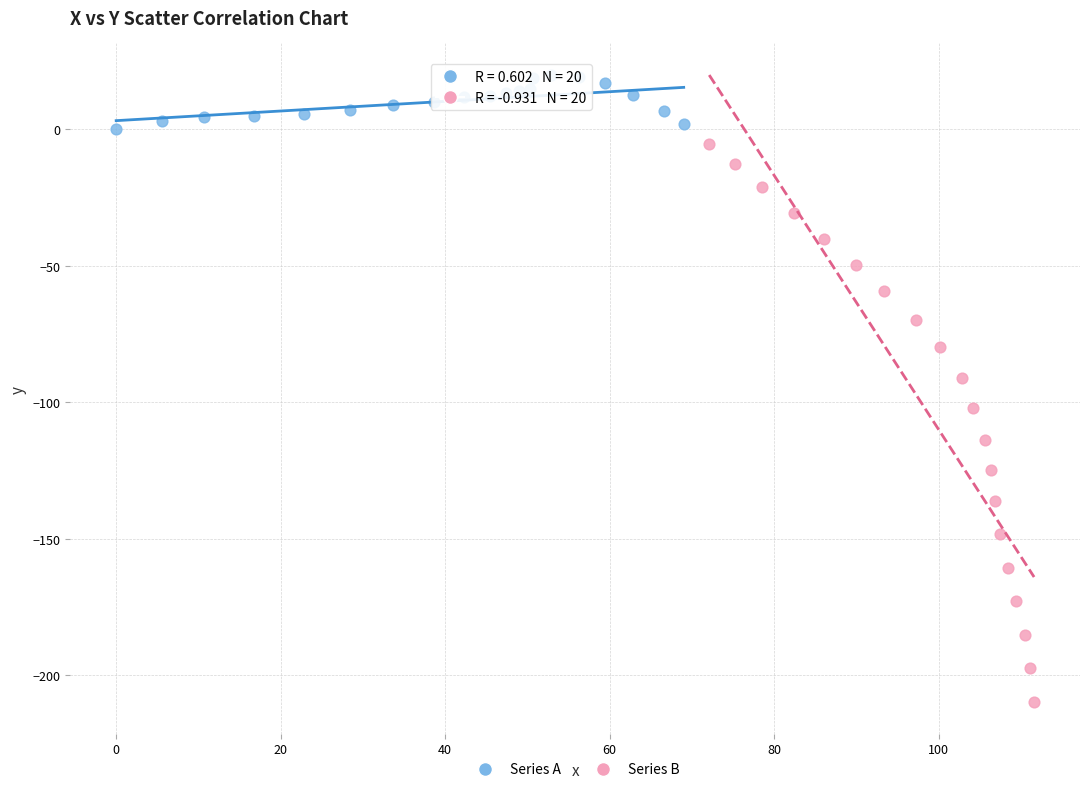

Which series reaches the maximum Y coordinate?

Series A